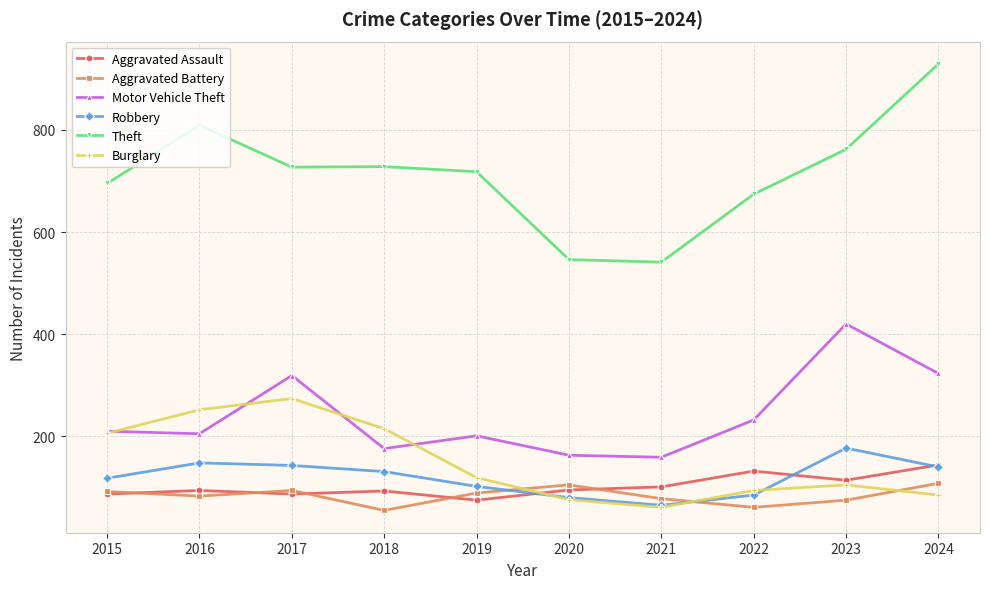

Which series changed the most between 2018 and 2024?

Theft